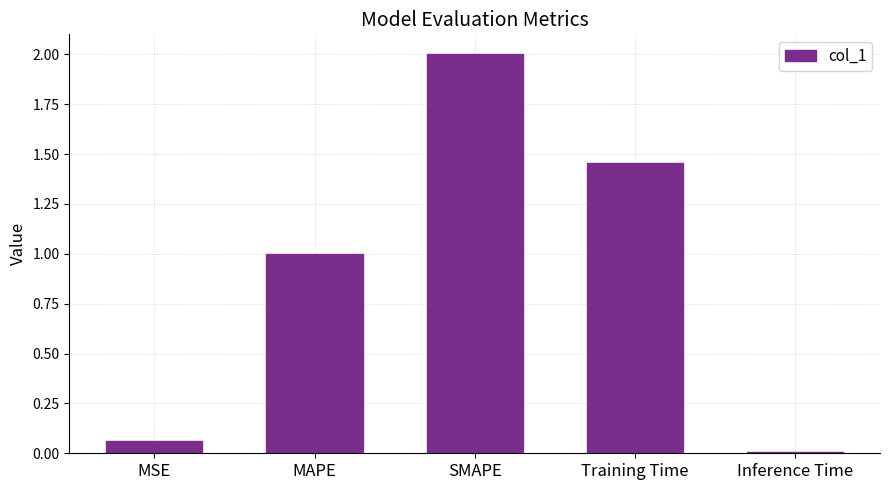

The value at SMAPE is 2.0. True or false?

True